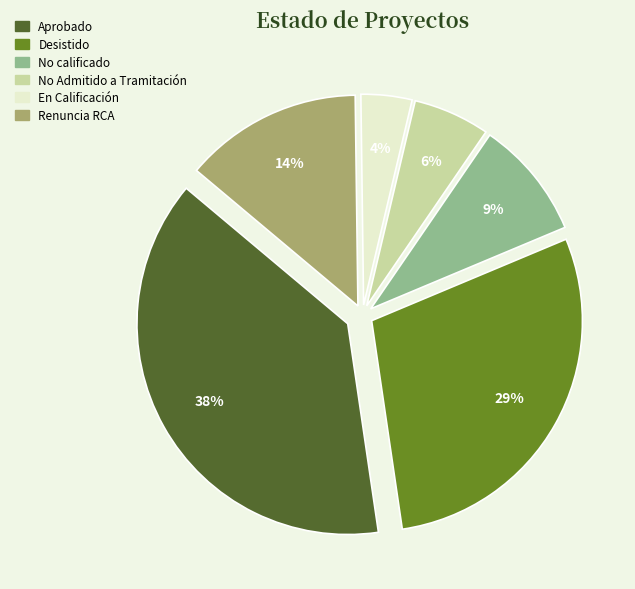

Count the number of slices in the pie.

6